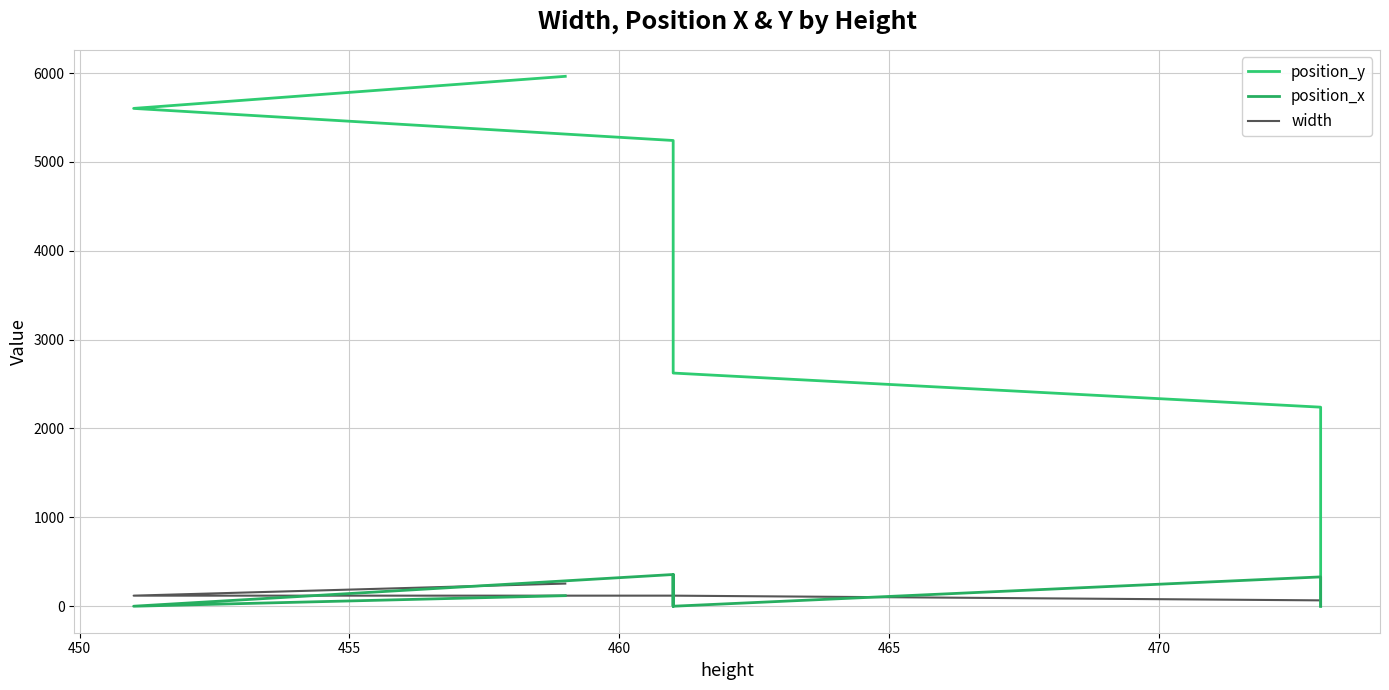

What is the average value of the position_y series?

3128